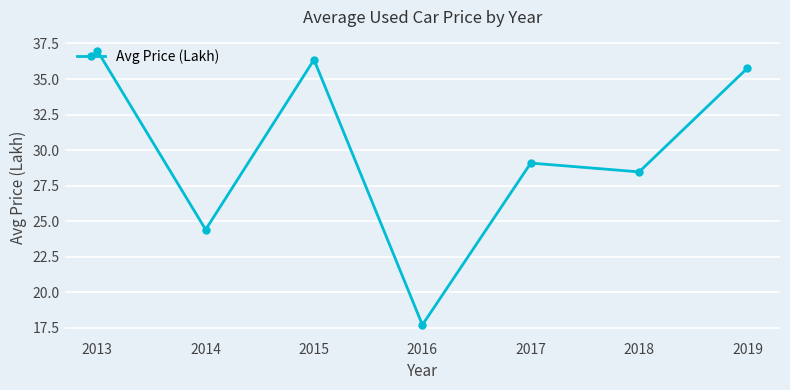

Which category has the lowest value across all series?

2016